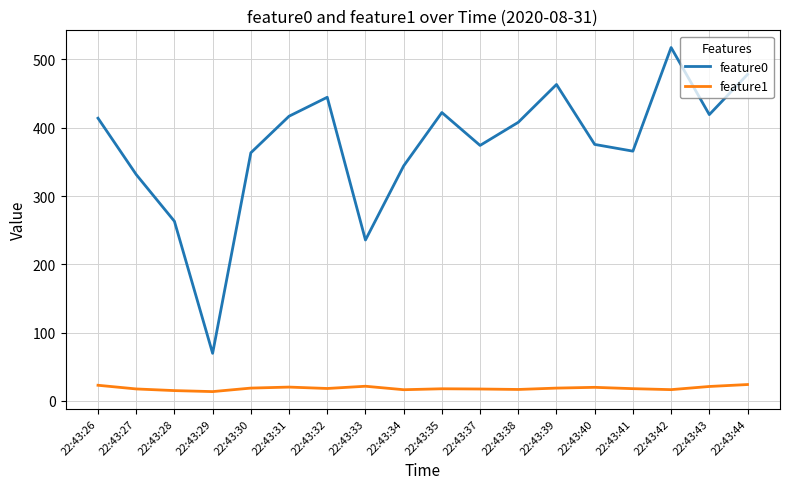

How many lines are shown in the chart?

2